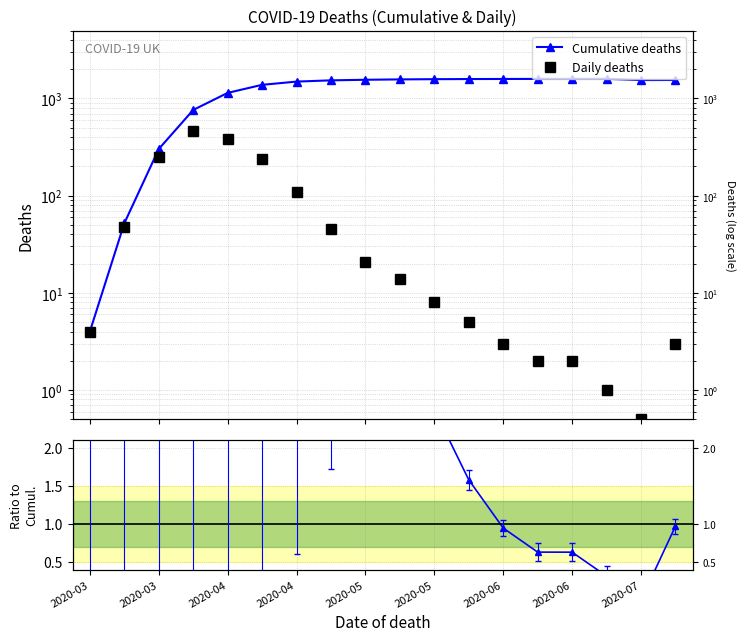

Is the value of Ratio at 2020-04 greater than the value of Daily deaths at 2020-04?

No